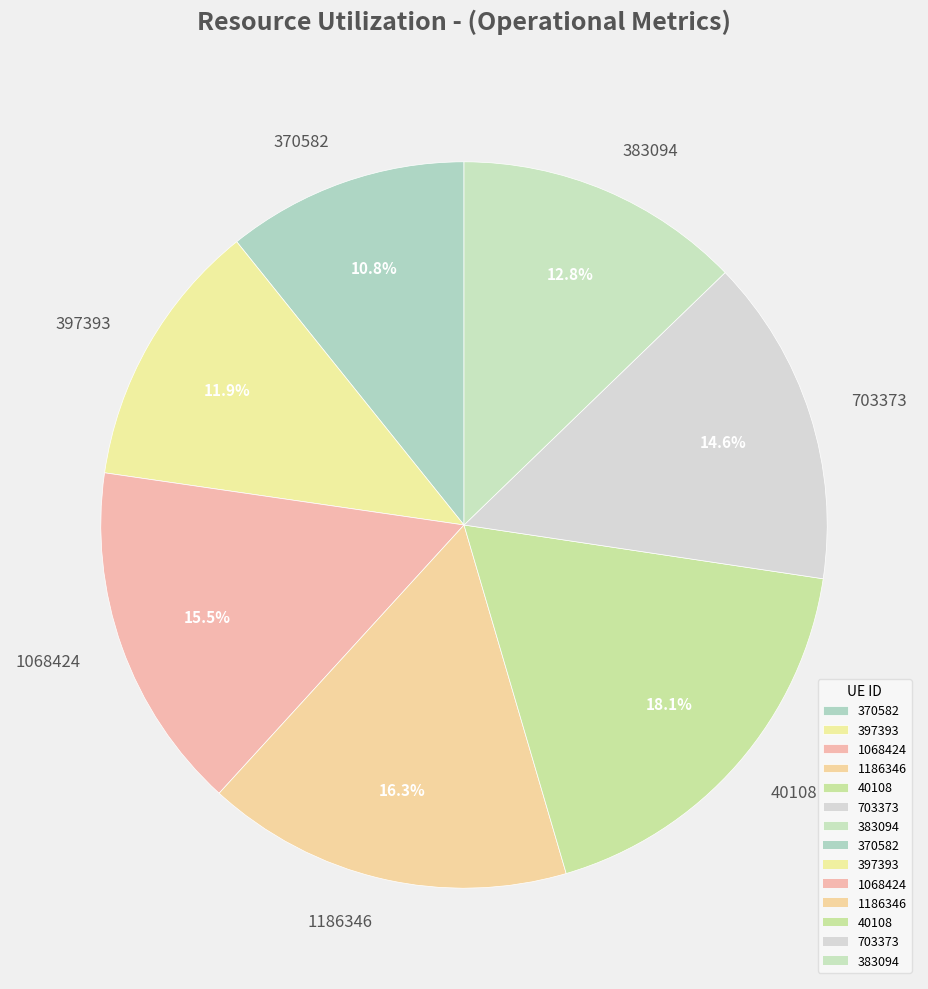

Combined, what portion of the pie is 1186346 and 40108?

34.4%